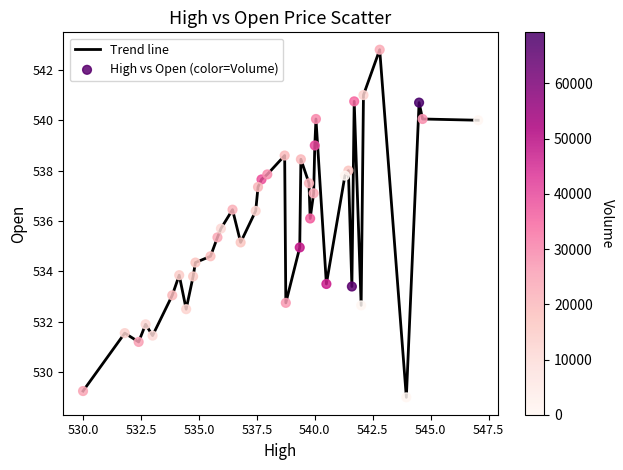

What is the difference between the maximum and minimum values?

13.8